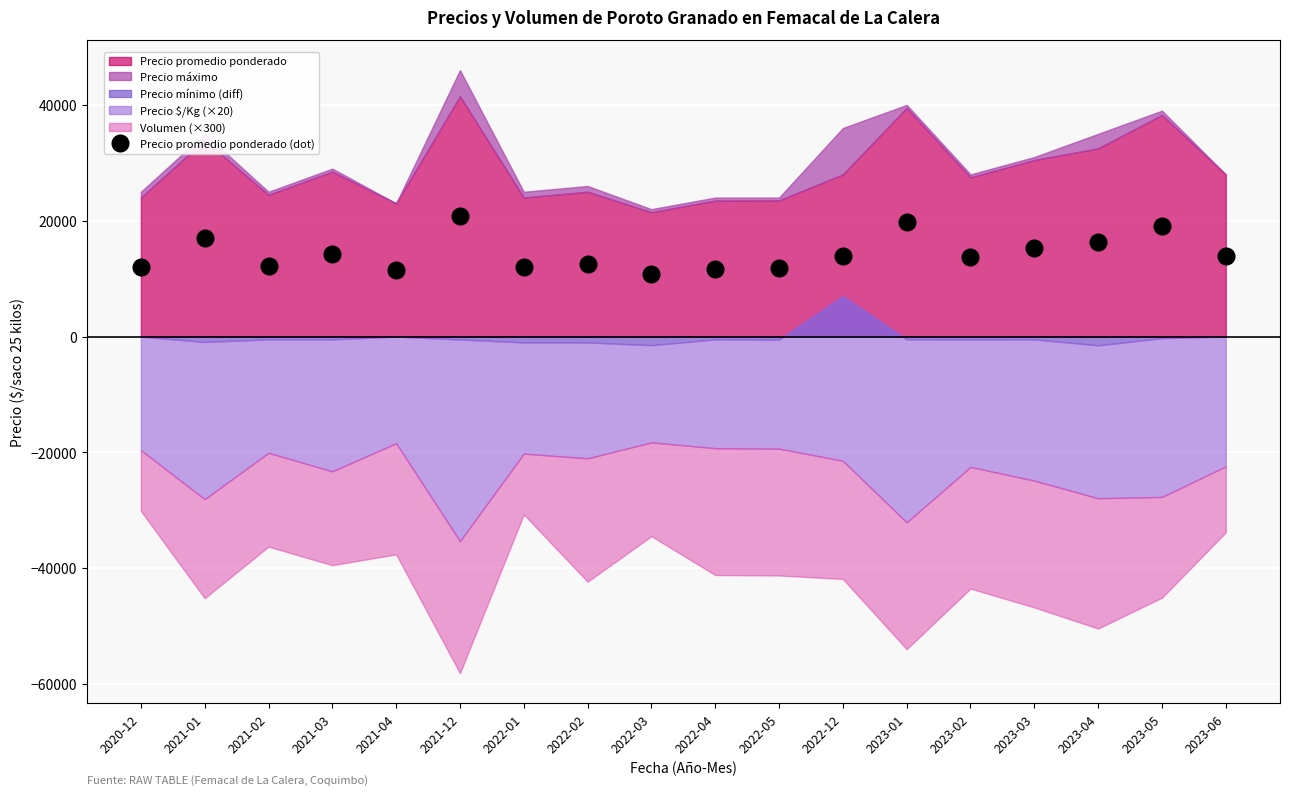

How many lines are shown in the chart?

1